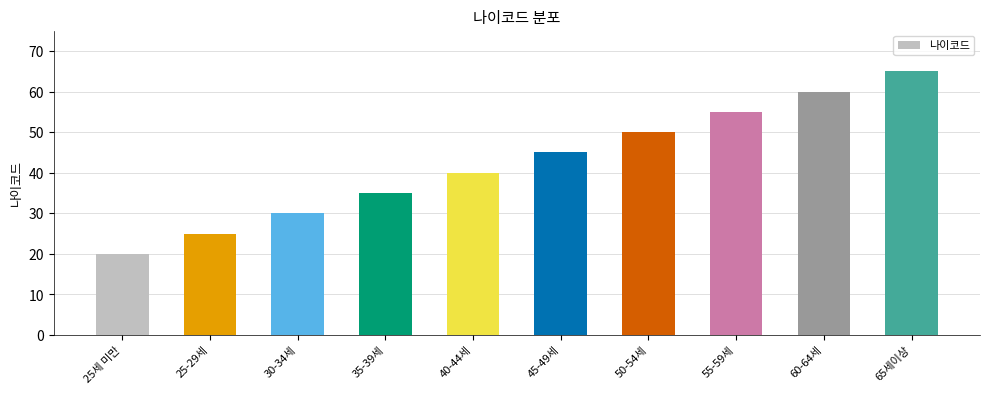

How many distinct data groups are displayed?

1